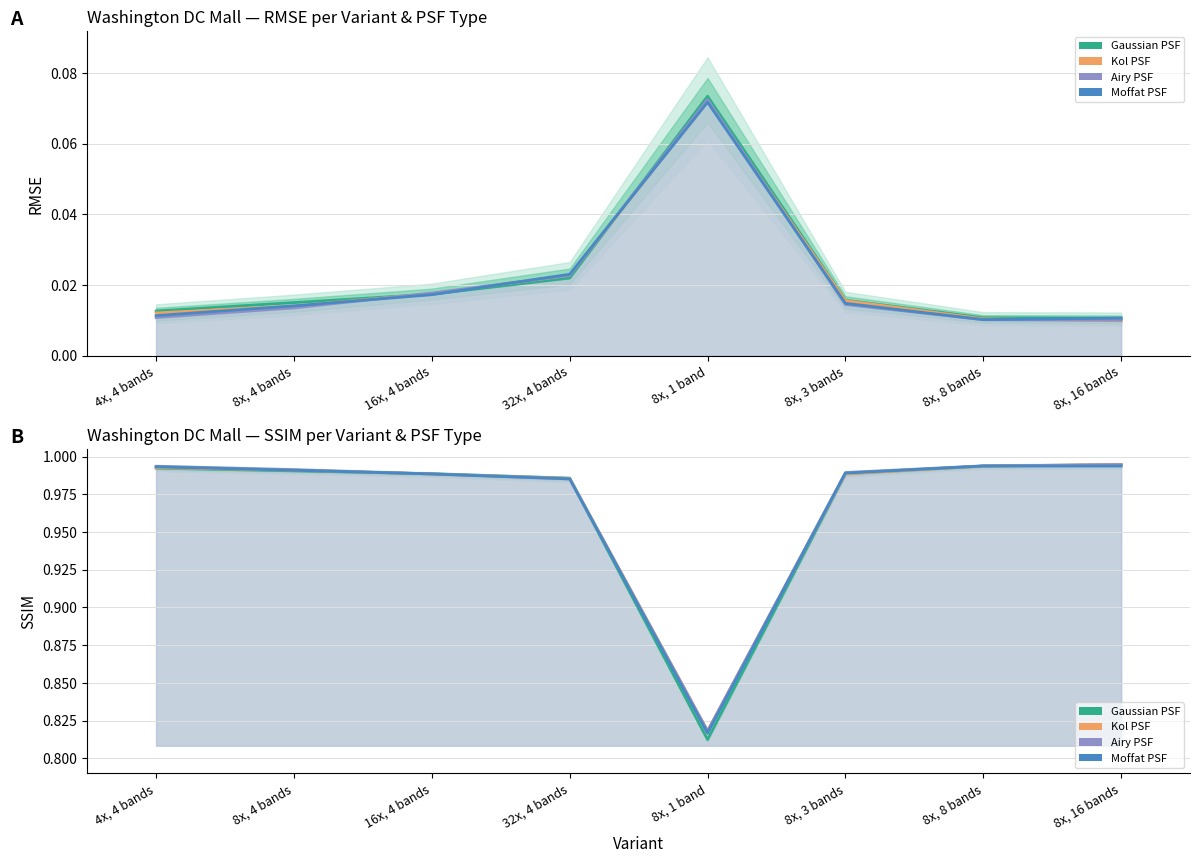

The value of Airy PSF RMSE at 32x, 4 bands is 0.0. True or false?

False